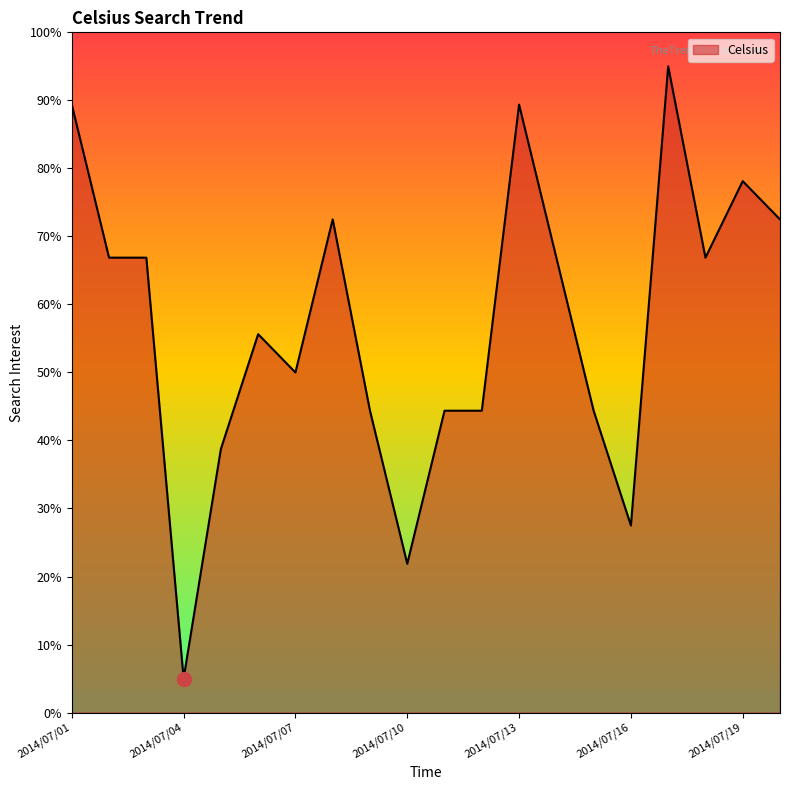

What is the maximum value shown in the chart?

95.0